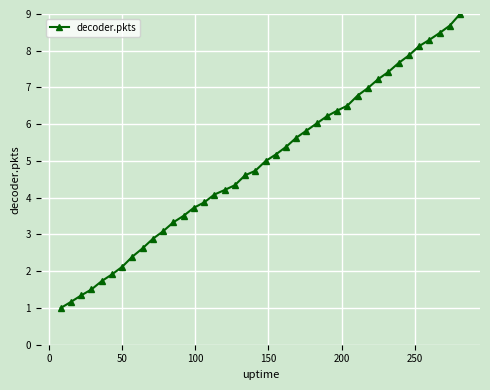

What is the value of the 13th point from the left?

3.5